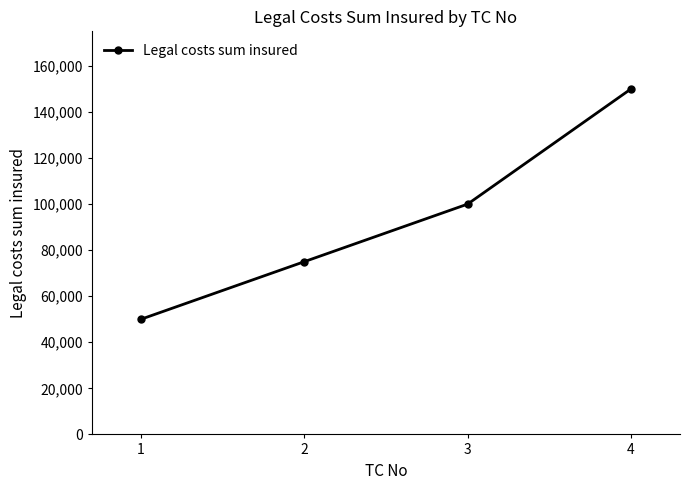

At which category does the chart reach its peak across all series?

4